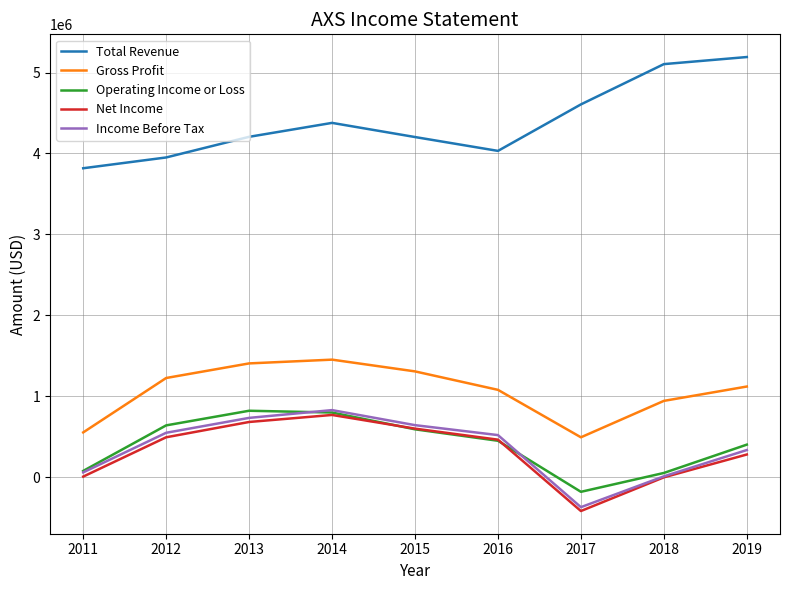

Between 2014 and 2019, which series saw the biggest shift?

Total Revenue